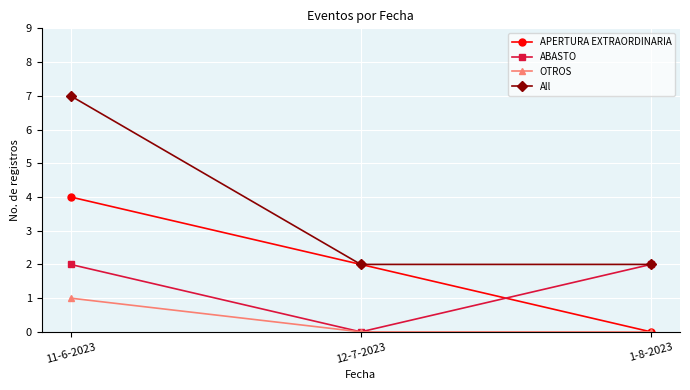

Which series has the largest total across all categories?

All